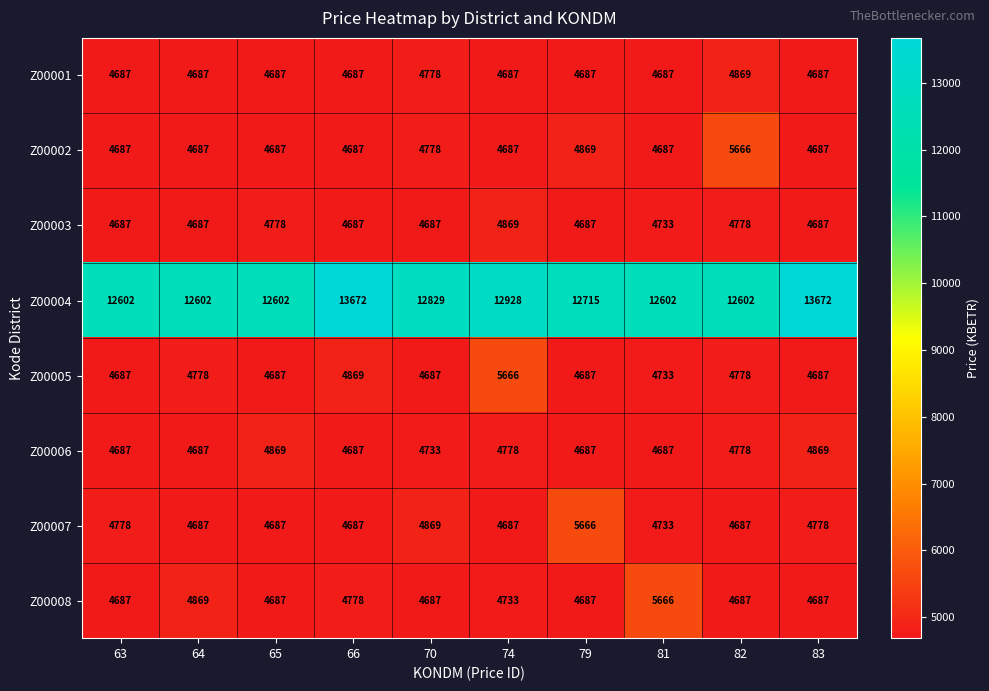

What is the total value across all series at 70?

46048